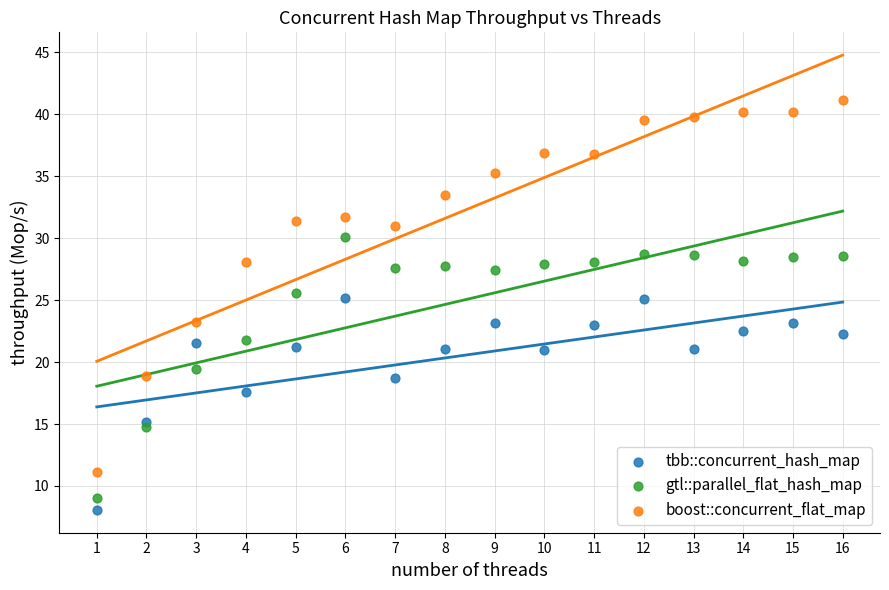

In the tbb::concurrent_hash_map series, what Y value is closest to 16?

15.2